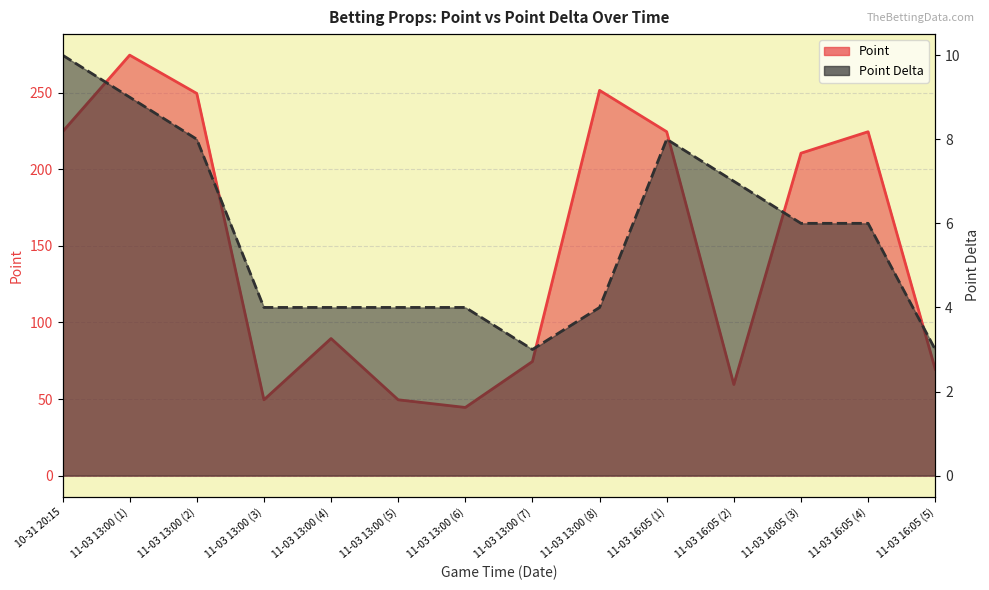

Which has a higher value, 11-03 13:00 (4) or 11-03 16:05 (3)?

11-03 16:05 (3)